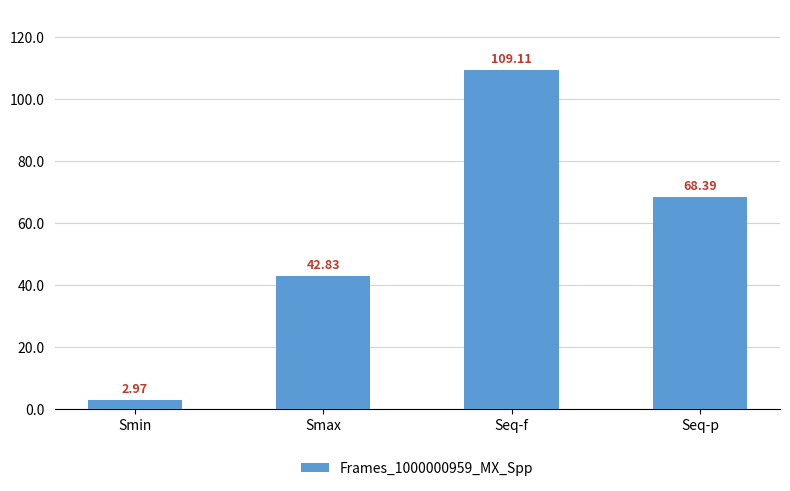

Does the chart contain stacked bars?

No